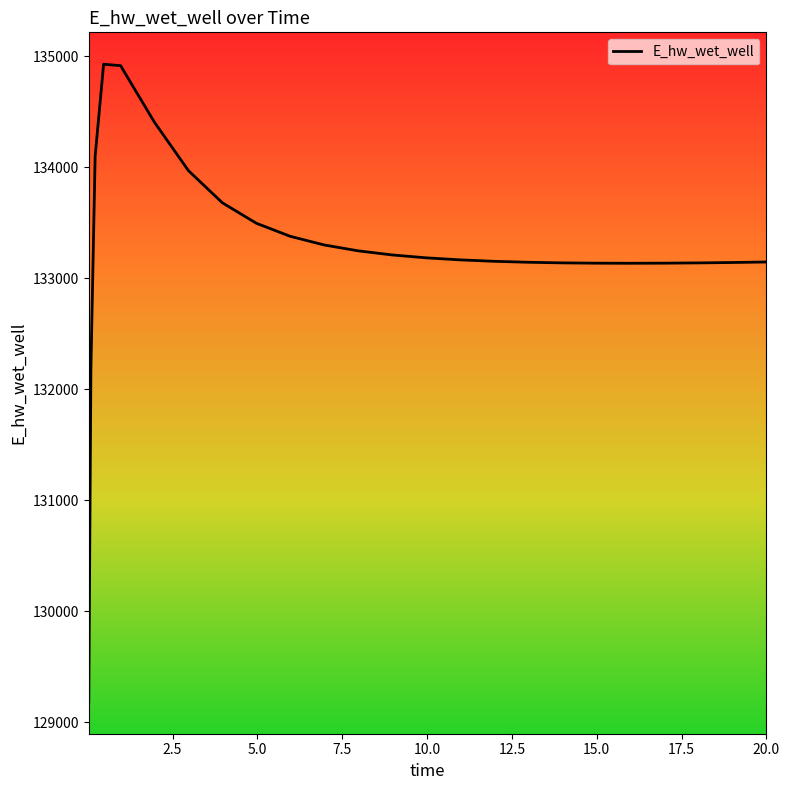

What is the difference between the maximum and minimum values?

5746.5